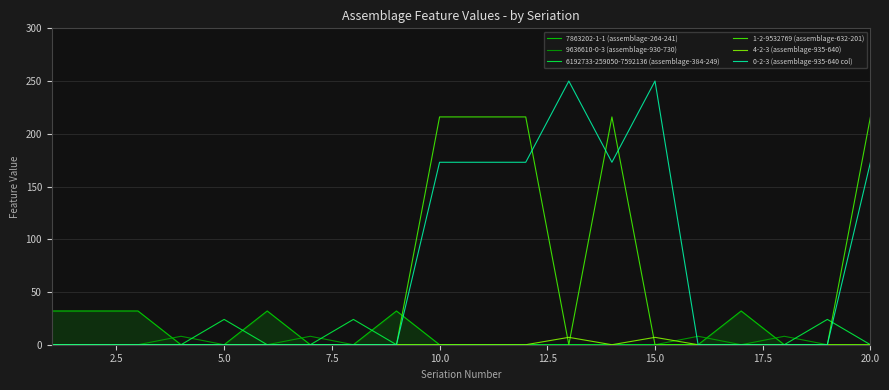

Does the chart display data point markers on the line(s)?

No